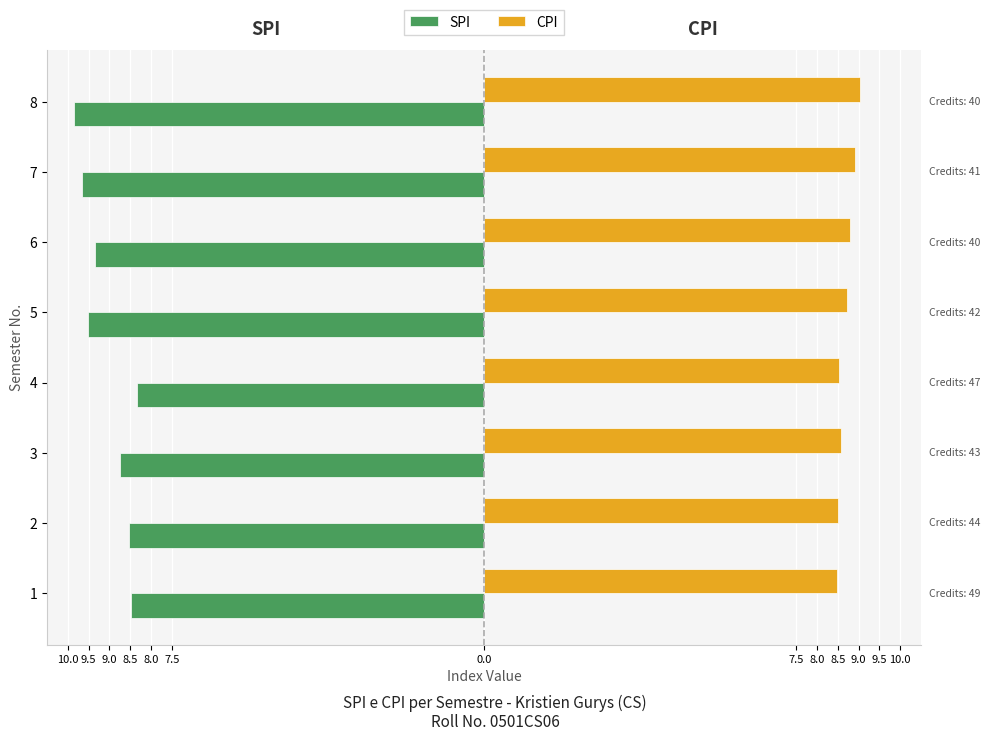

What are all the series names shown in the legend?

SPI, CPI